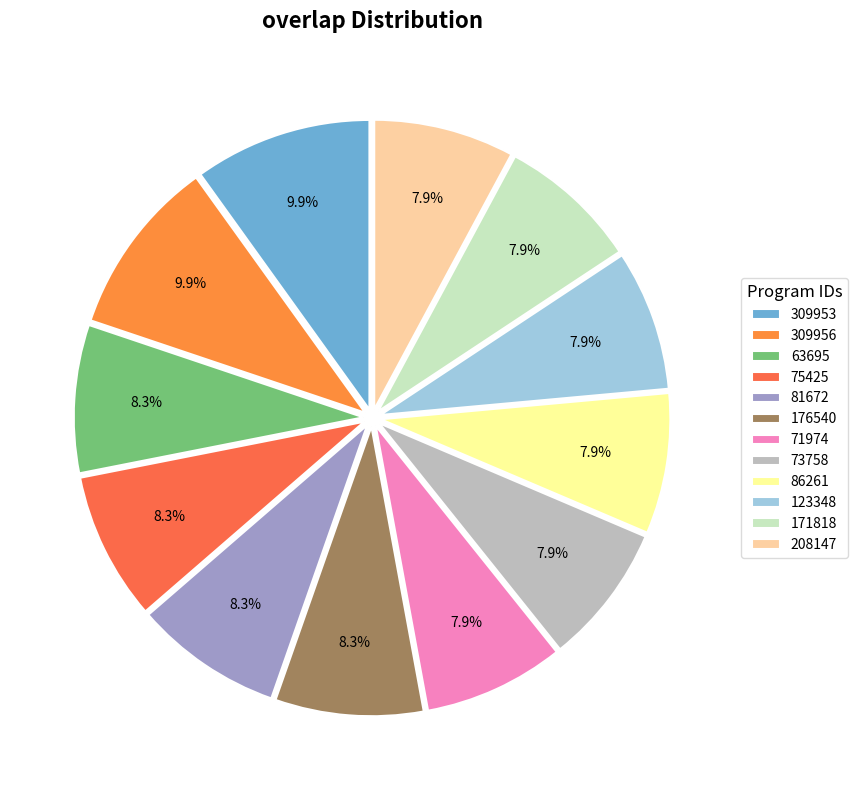

True or false: 309956 accounts for 1% of the total.

False